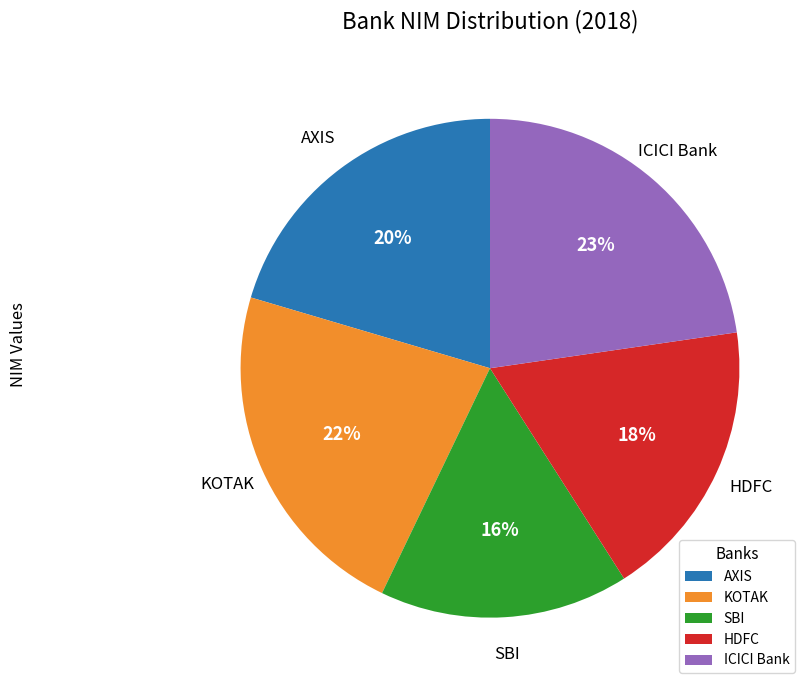

Count the number of slices in the pie.

5